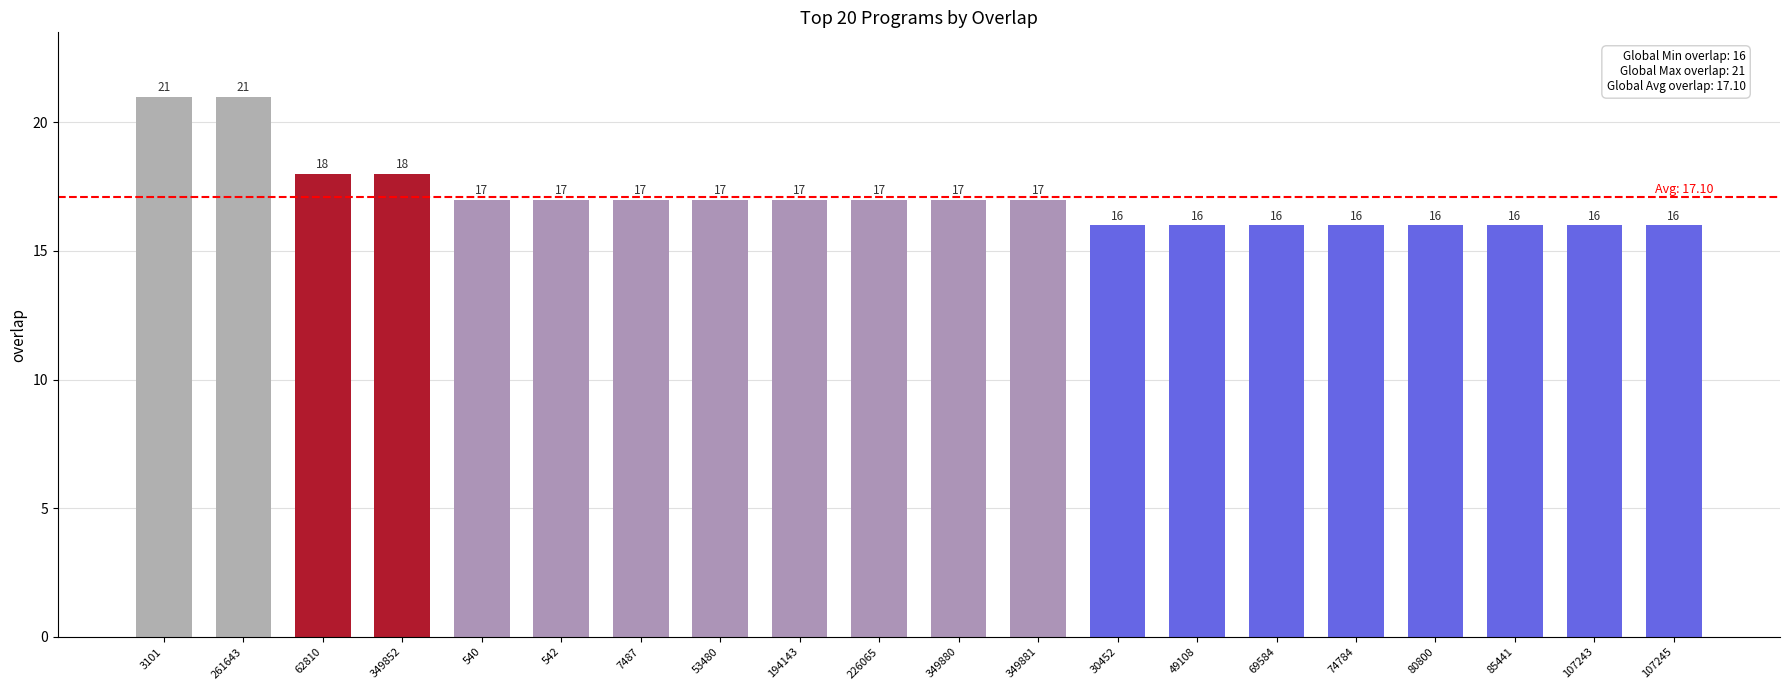

True or false: the data shows 11 at 85441.

False